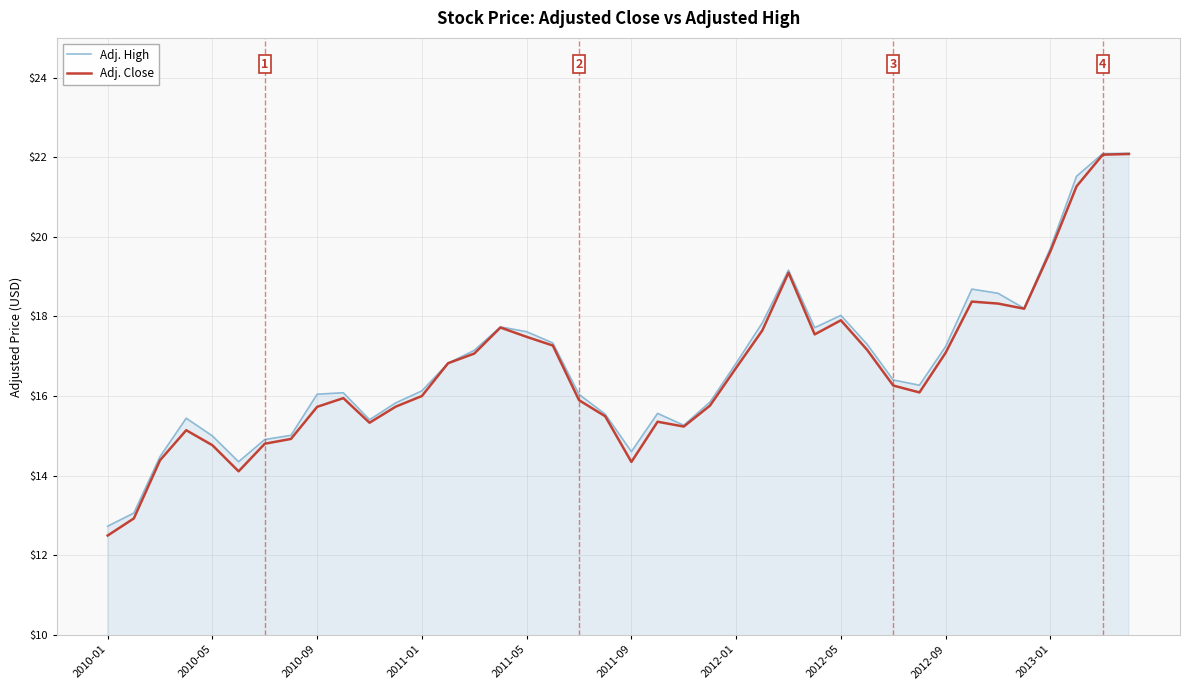

Which series has the widest spread of values?

Adj. Close